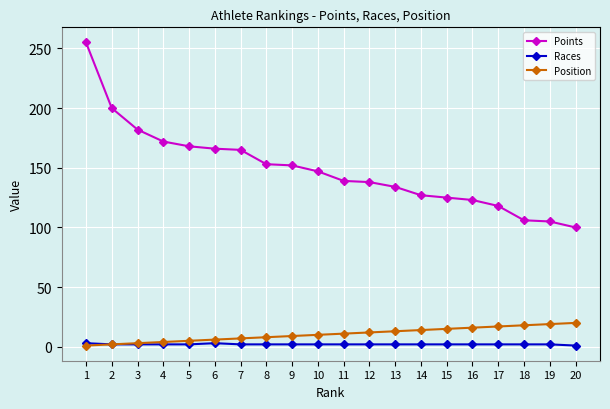

What is the difference between the Points values at 10 and 4?

25